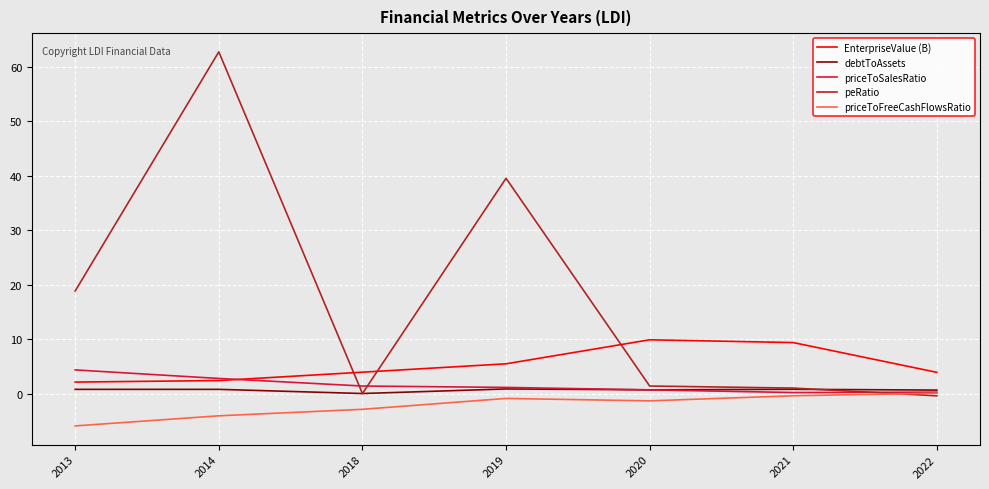

The value of EnterpriseValue (B) at 2021 is 14.4. True or false?

False